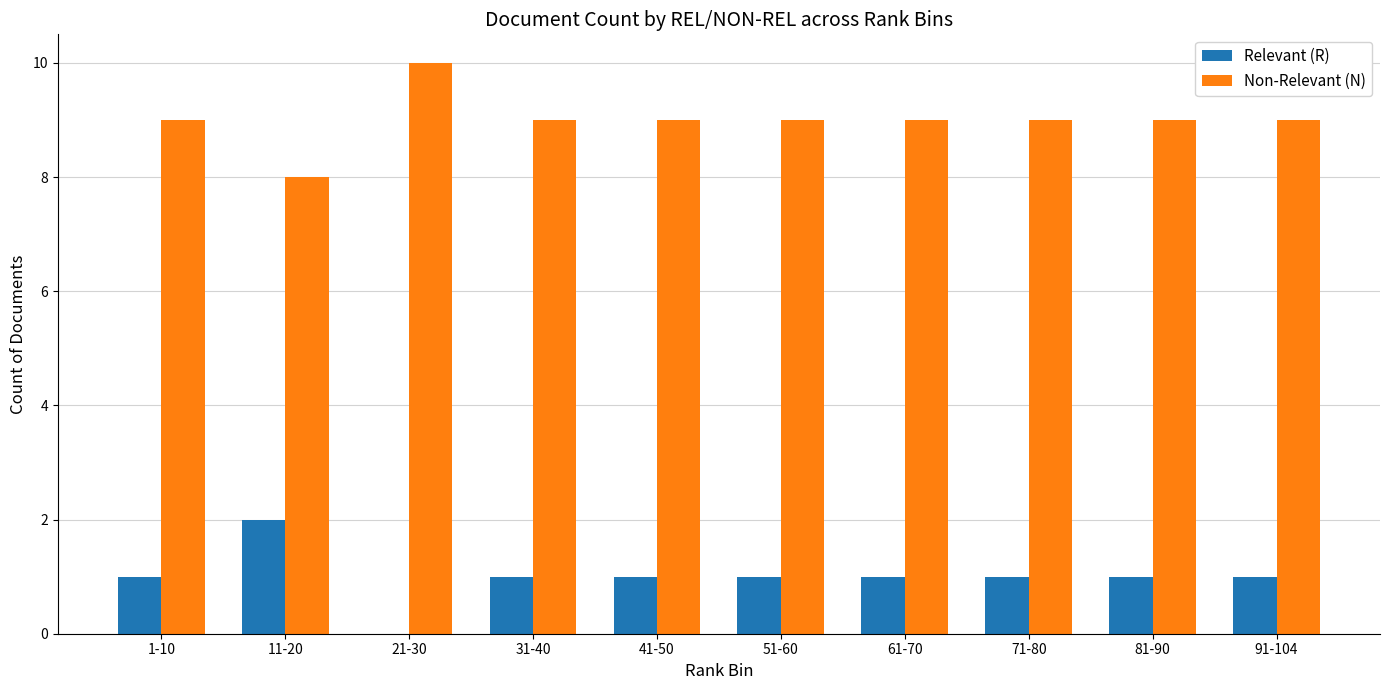

What value does the Non-Relevant (N) series have at 51-60?

9